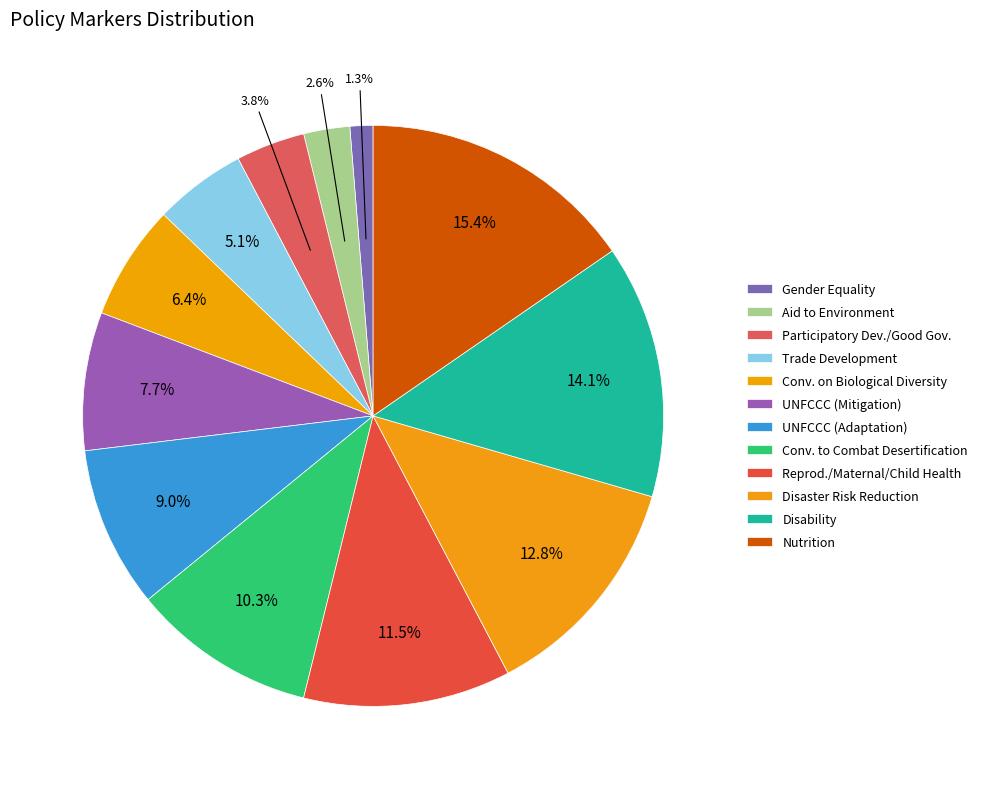

Is Disability the majority of the pie?

No